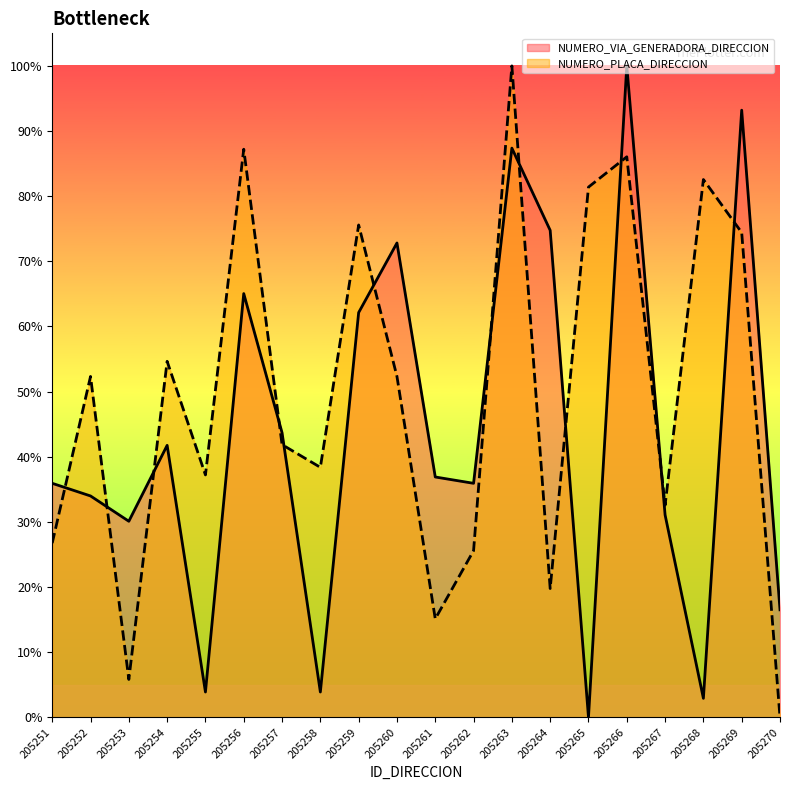

At which category does the chart reach its minimum across all series?

205265